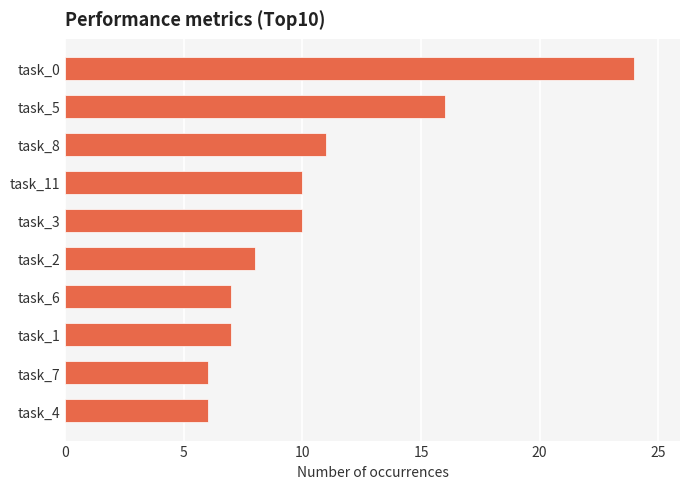

Where is the data nearest to the value 15?

task_5